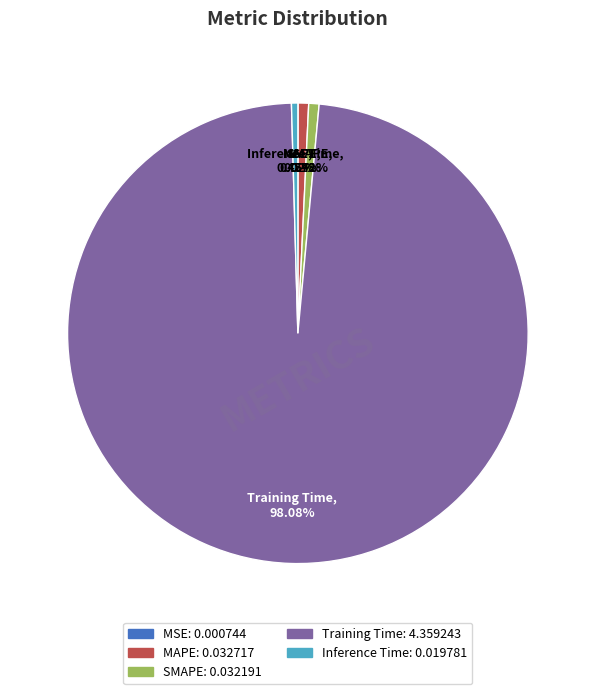

Which category has the biggest portion of the pie?

Training Time